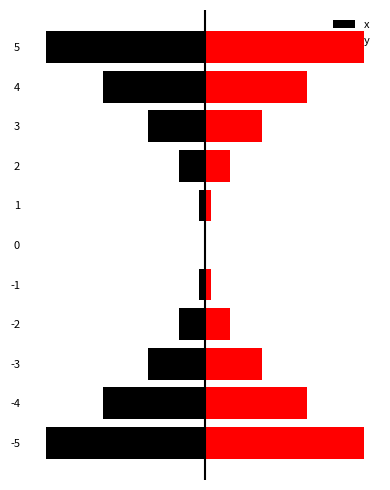

Does the chart contain stacked bars?

No